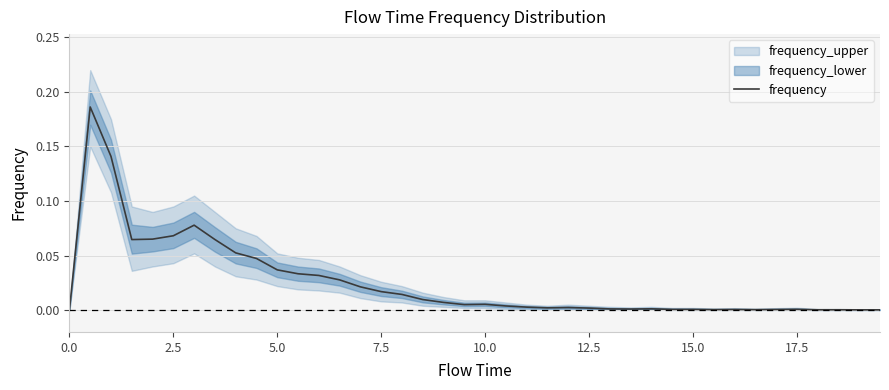

Is it true that frequency equals 0.0 at 17.5?

True